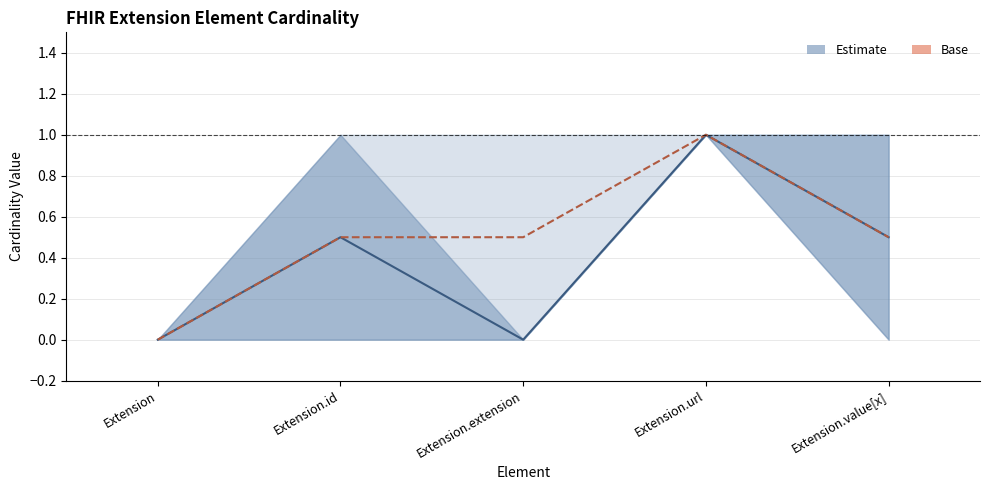

What is the difference between the maximum and second lowest values in the Estimate series?

1.0